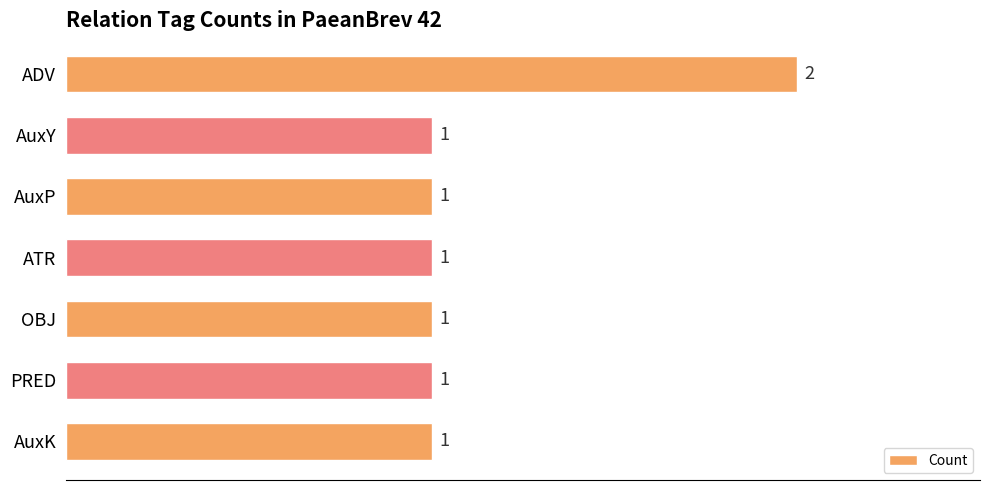

How many bars are there in total?

7